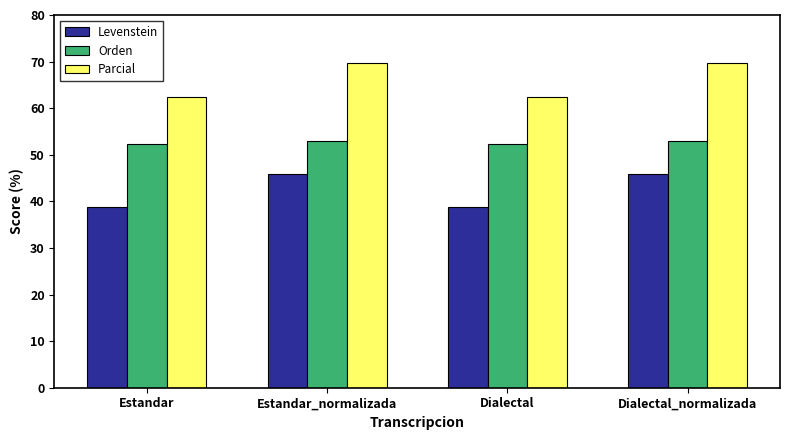

What is the difference between the maximum and second lowest values in the Levenstein series?

6.9